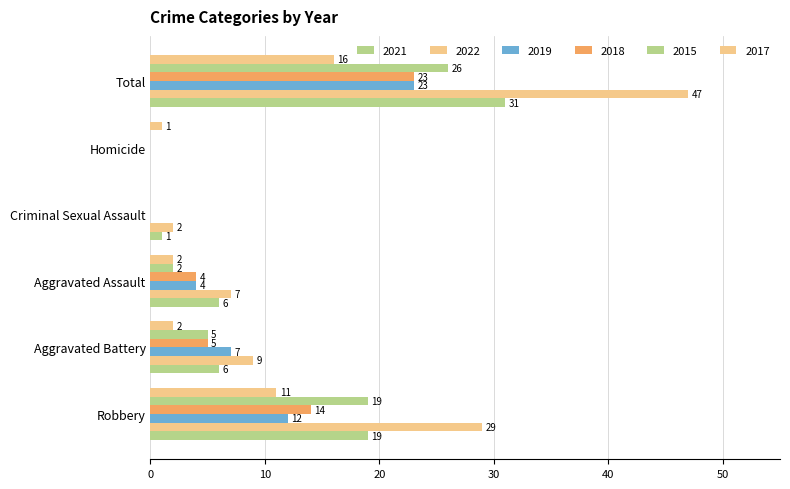

Which series has the widest spread of values?

2022